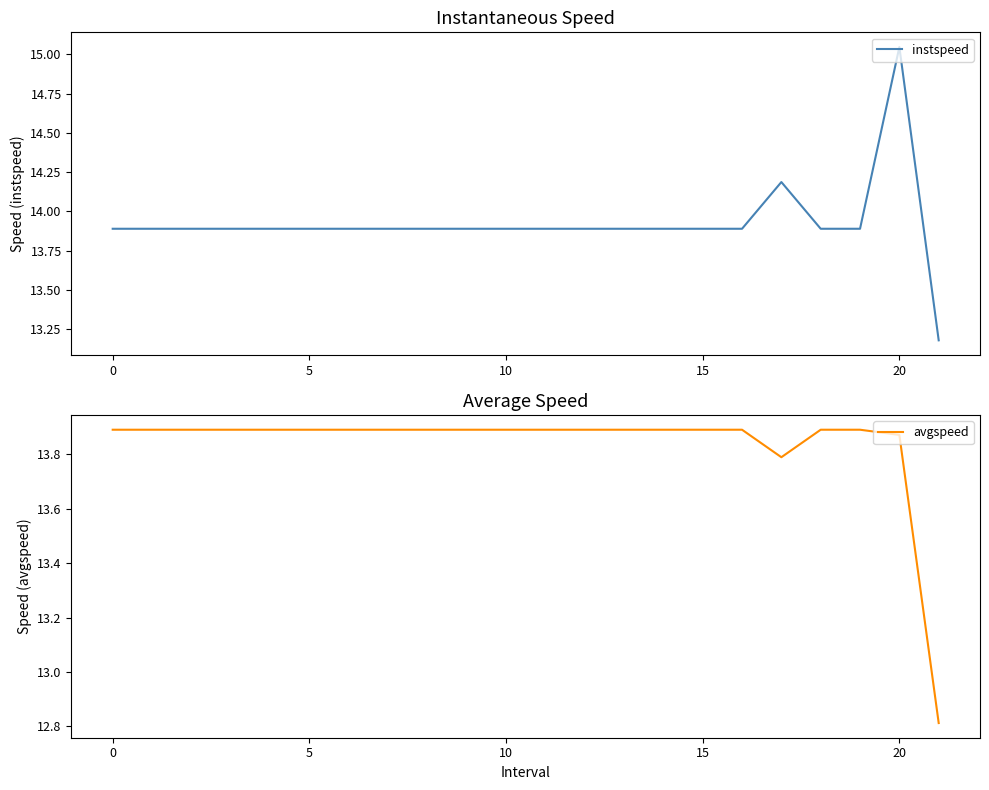

What is the greatest value displayed?

15.0